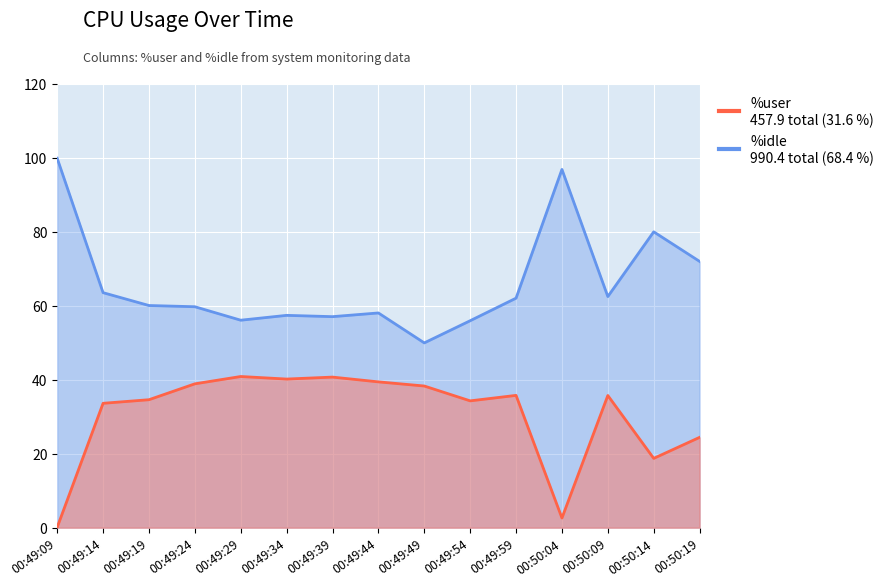

Between 00:50:04 and 00:49:39, which is larger?

00:49:39